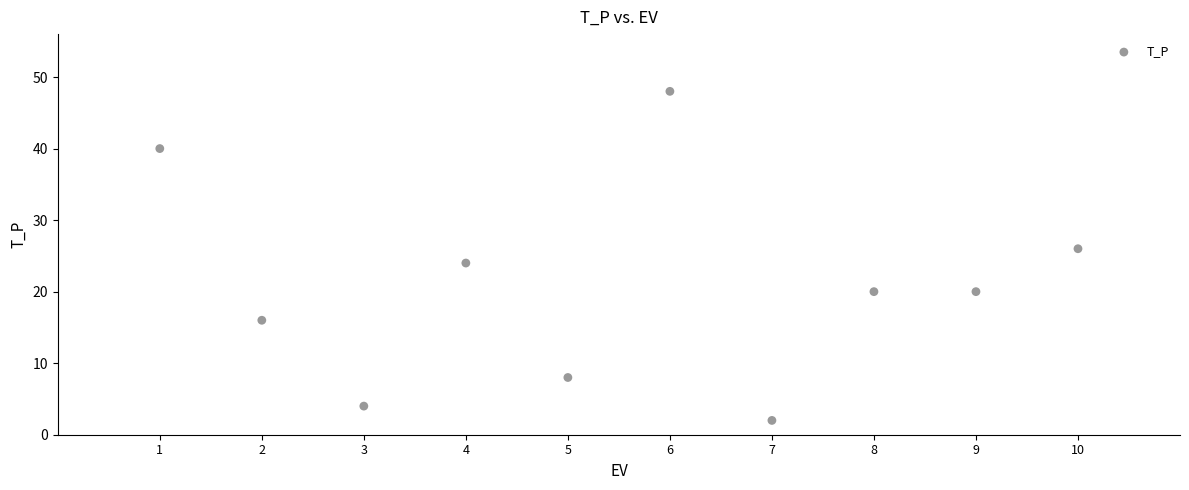

What is the range of X values (max minus min)?

9